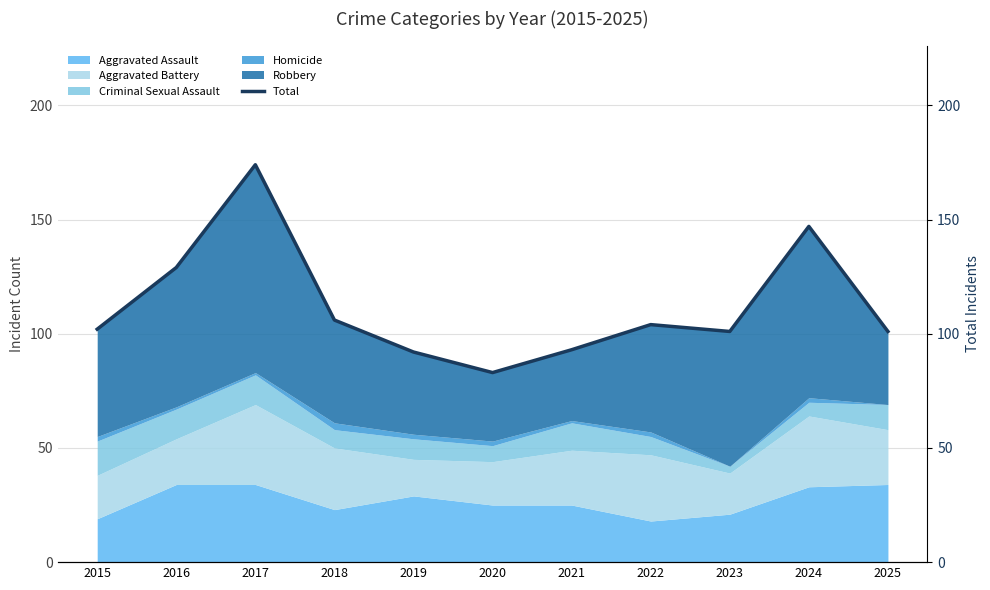

The chart shows a value of 48 at 2015. True or false?

False